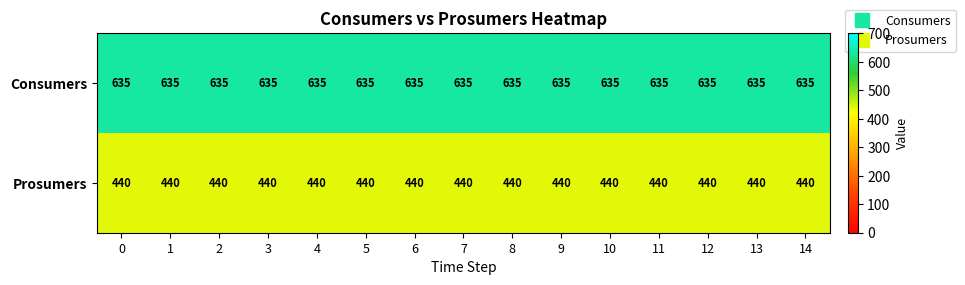

What is the total value across all series at 5?

1075